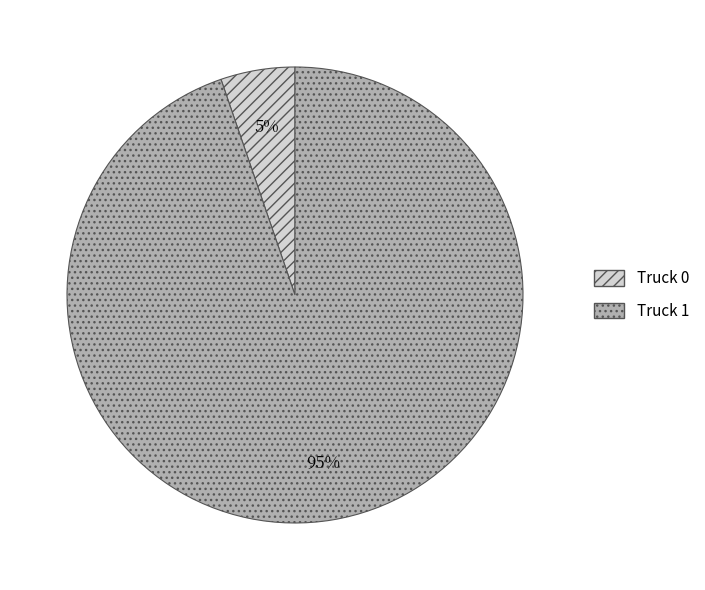

What is the ratio of the value at Truck 0 to the value at Truck 1?

0.1